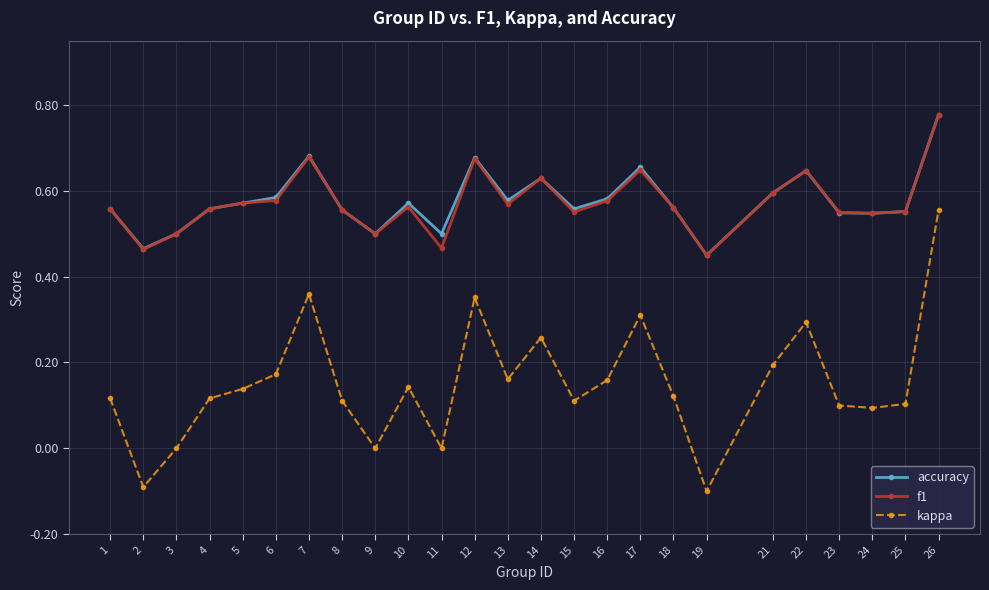

How many lines are shown in the chart?

3